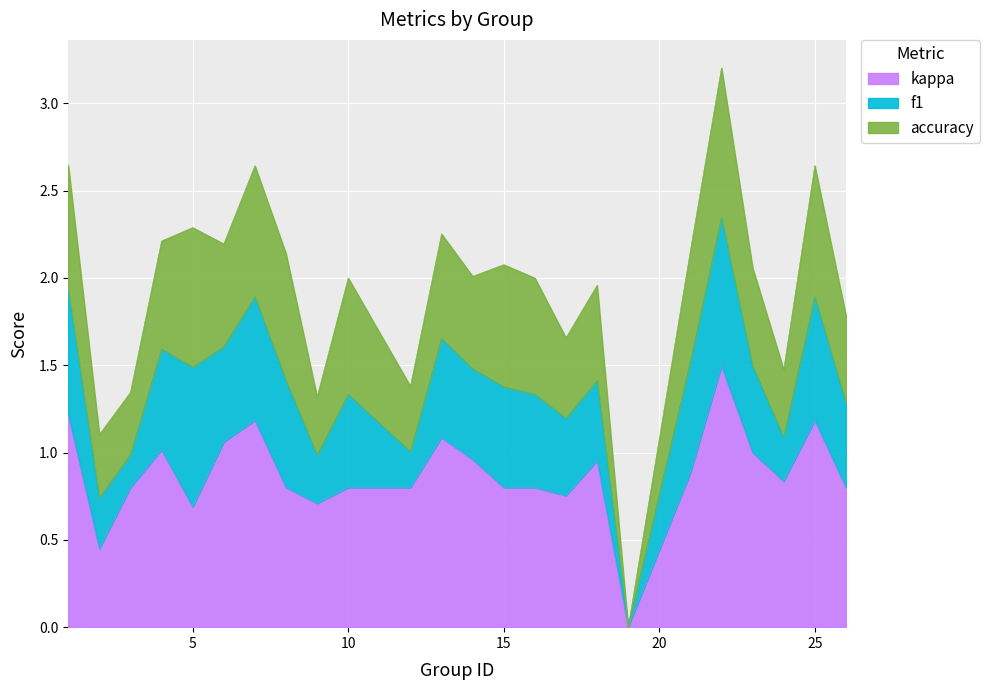

At which category does the chart reach its peak across all series?

22